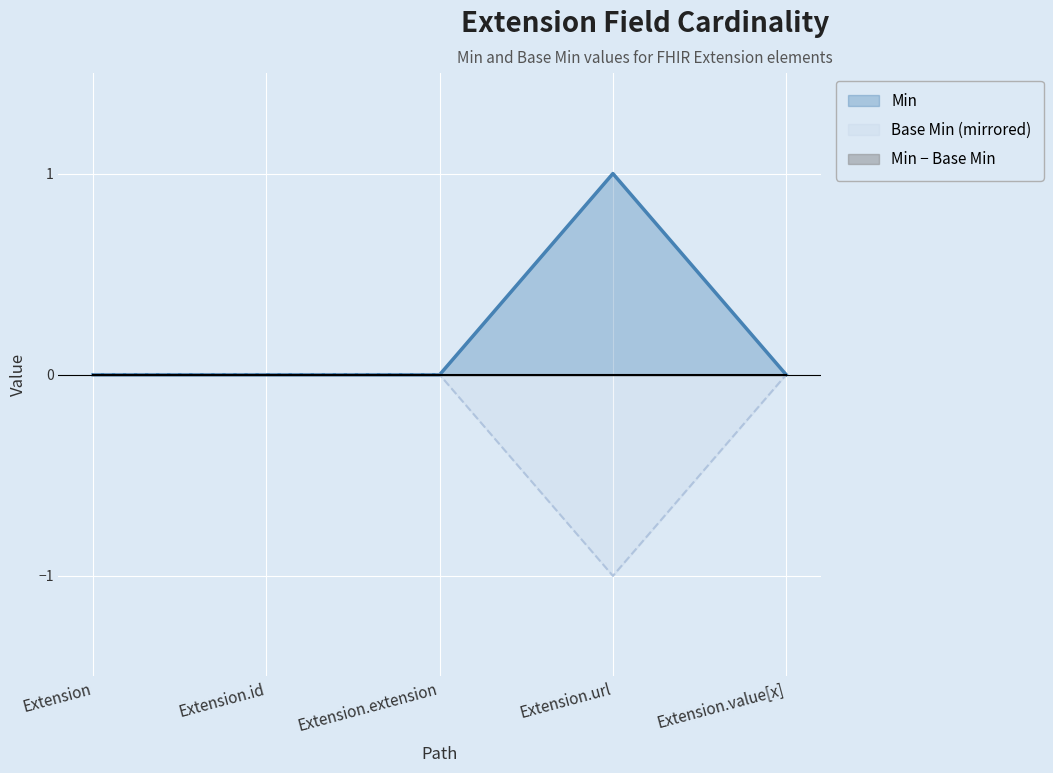

List the series in order of their peak value, lowest first.

Base Min, Min